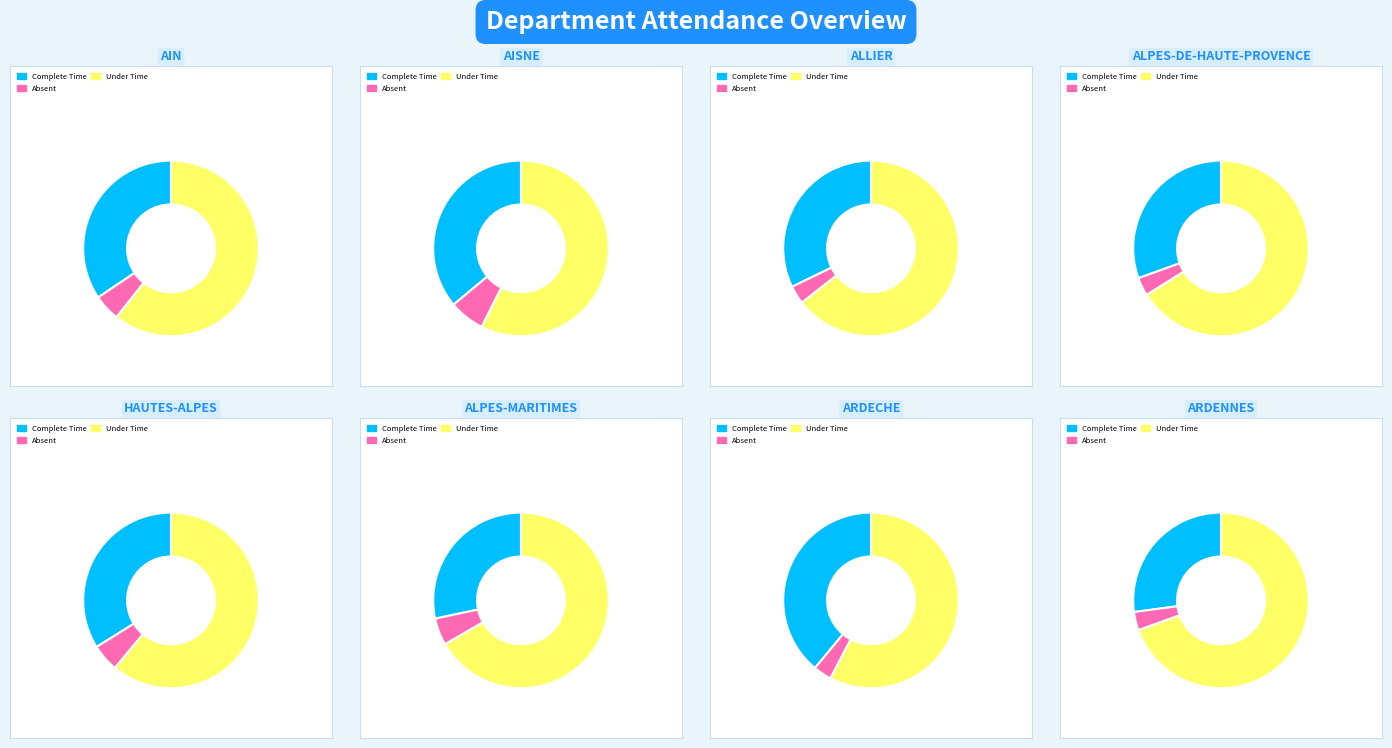

Between ALLIER and ALPES-DE-HAUTE-PROVENCE, which series saw the biggest shift?

Complete Time